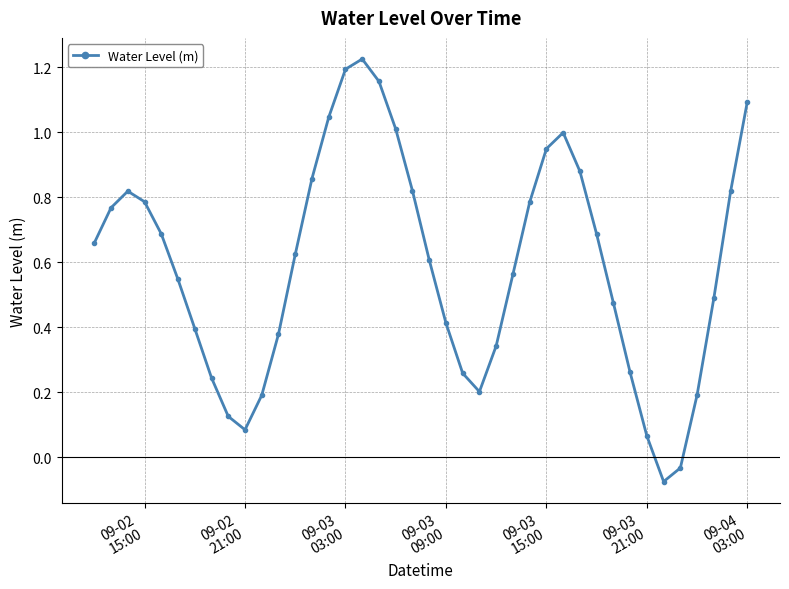

How many points are higher than both their immediate neighbors (excluding endpoints)?

3